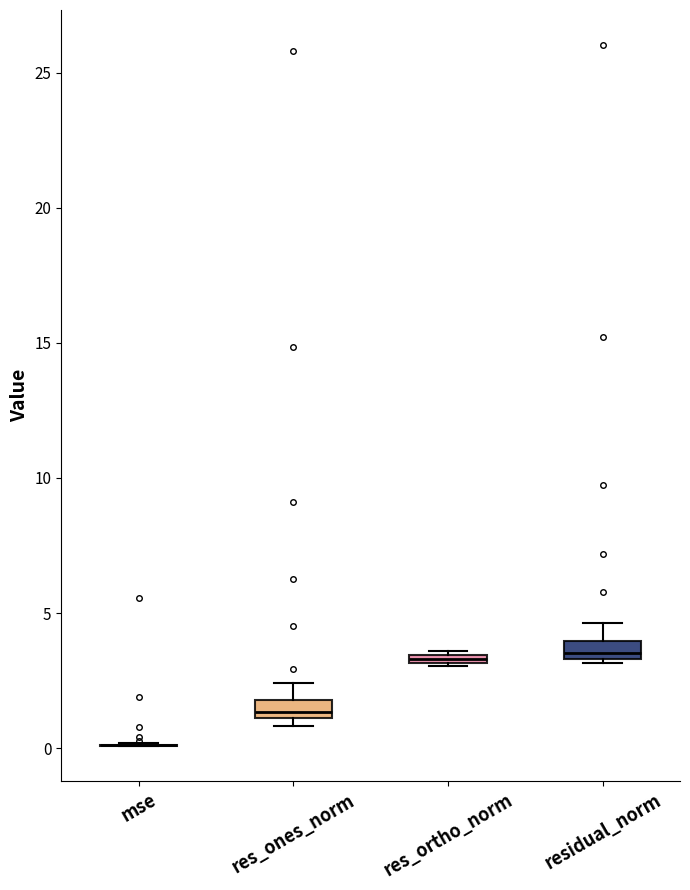

Where does the upper whisker of the box for residual_norm end on the y-axis? The values are not printed on the chart, so give them approximately, as read against the axis.

4.5